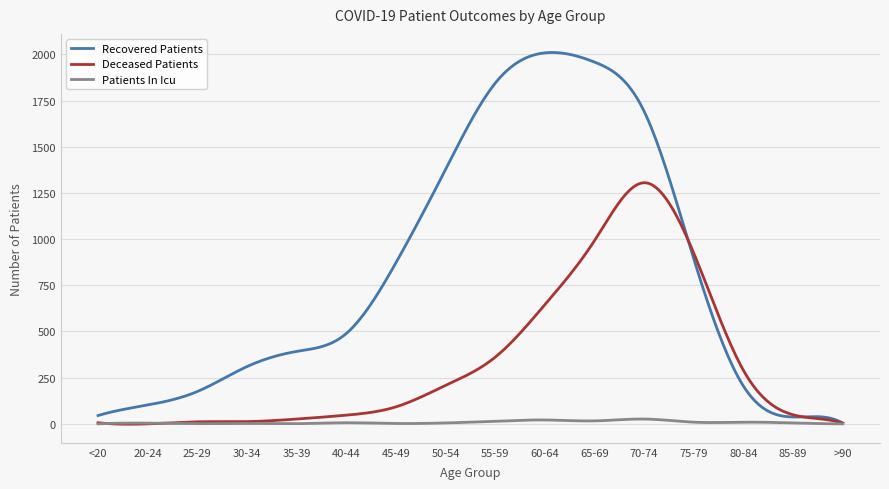

What is the greatest value displayed?

2010.0